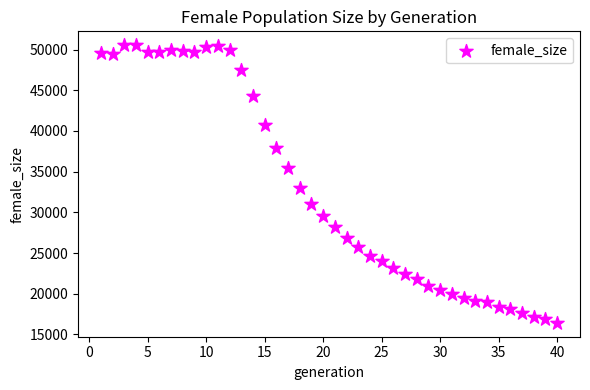

What Y value in the scatter plot is closest to 33478?

32937